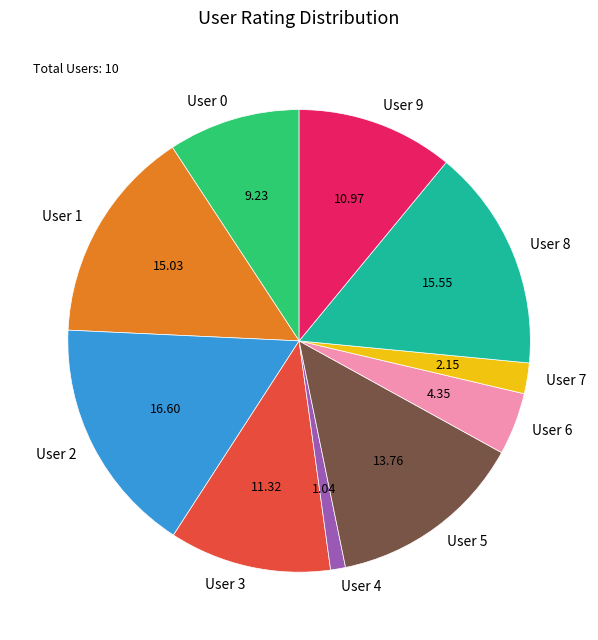

Which slice is the smallest?

User 4